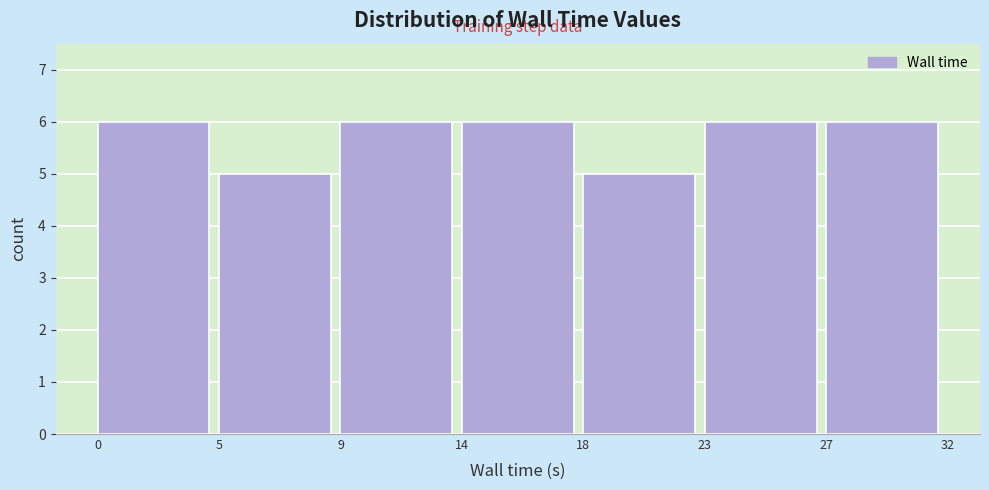

Reading left to right, extract all data points from this chart.

6	5	6	6	5	6	6